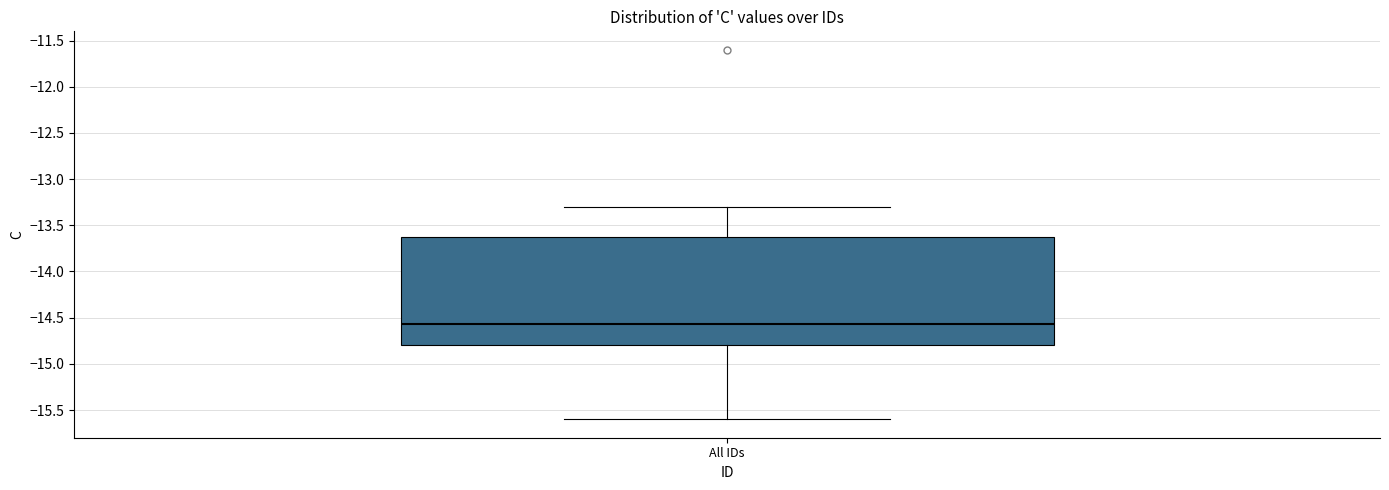

Read this box plot against the y-axis: the position of the median line, the range covered by the box, and the ends of both whiskers. The values are not printed on the chart, so give them approximately, as read against the axis.

median -14.55, box -14.80 to -13.60, whiskers -15.60 to -13.30